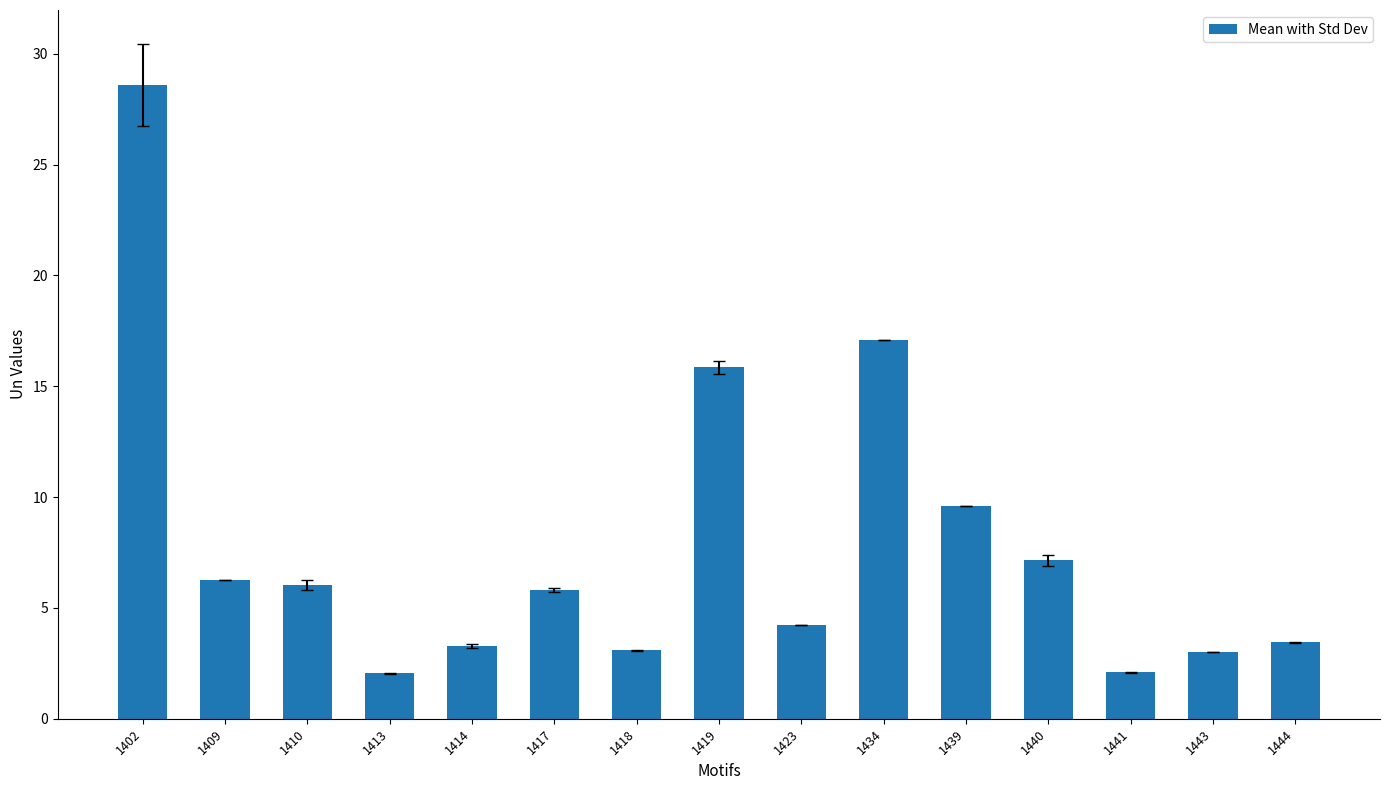

What is the difference between the maximum and minimum values?

26.5